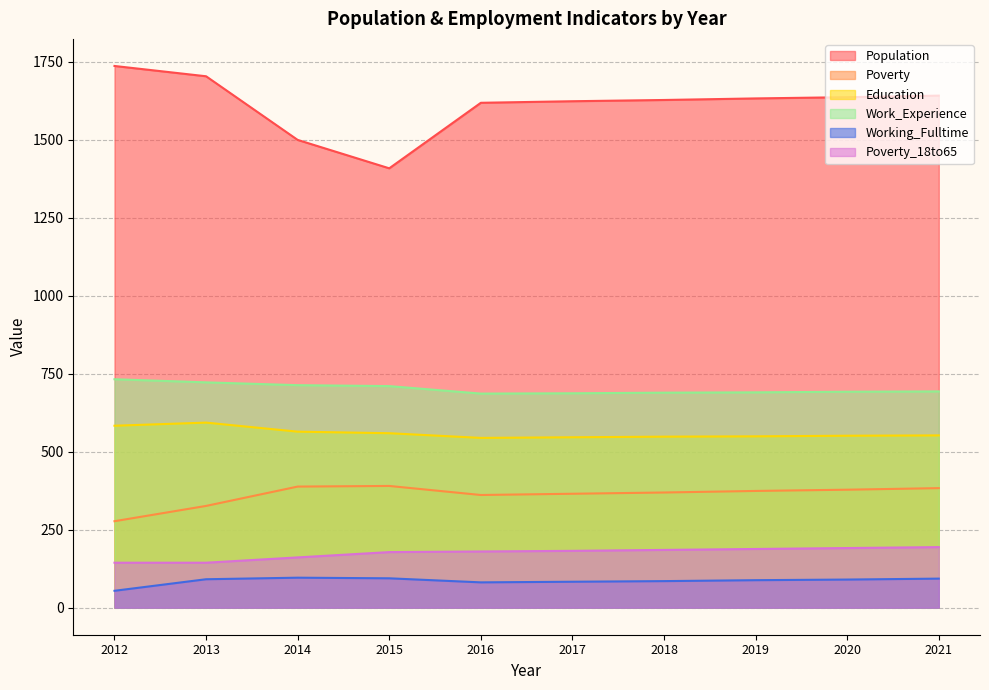

How many values in the Population series exceed 1632?

4